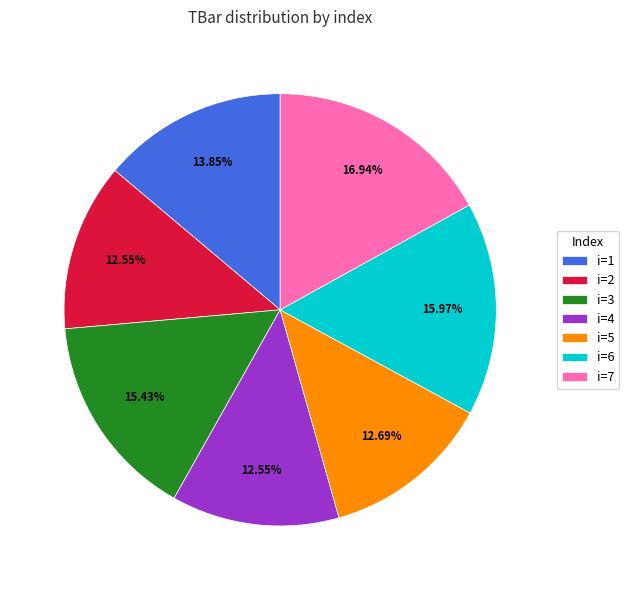

Which has a higher value, i=1 or i=7?

i=7